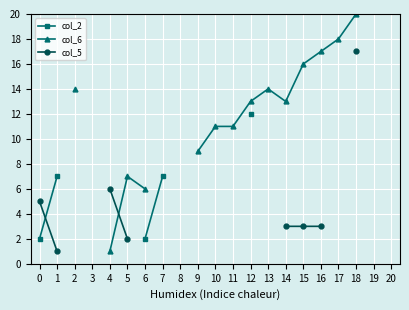

How many interior local valleys does the col_6 series have?

1